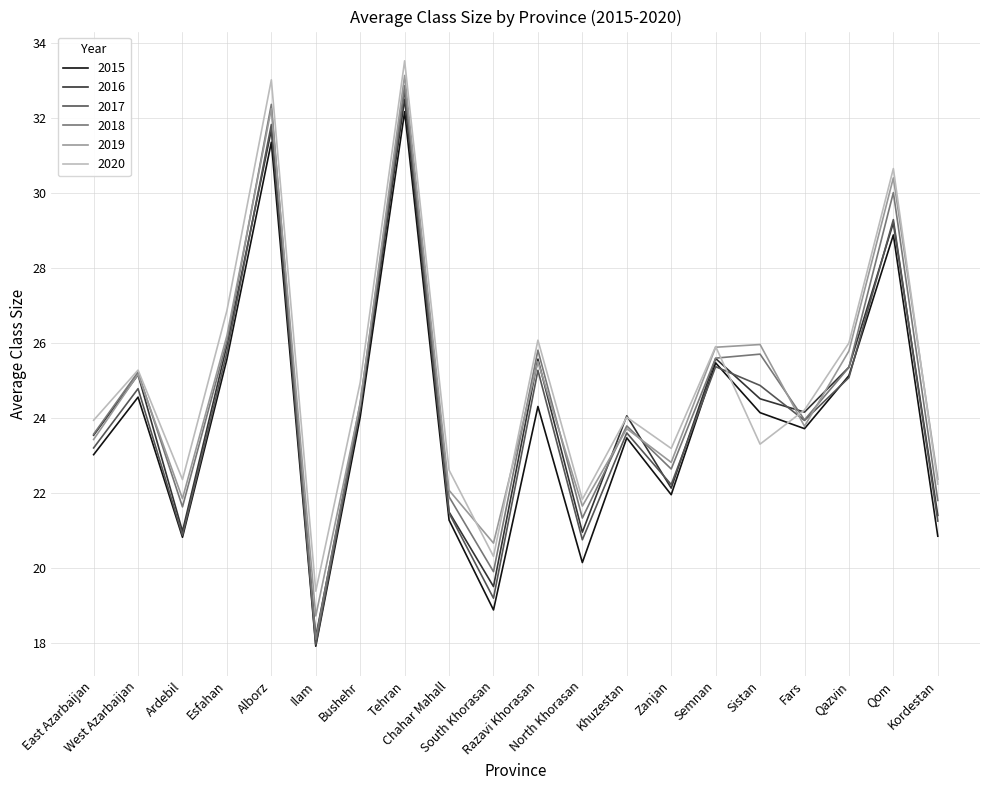

The value of 2018 at Semnan is 46.0. True or false?

False